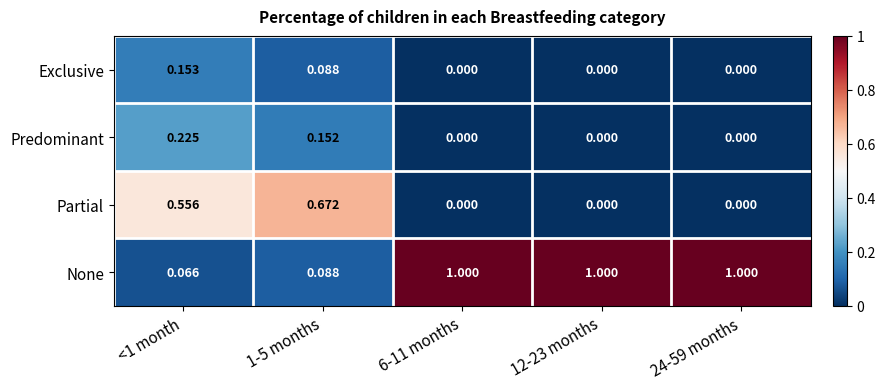

At <1 month, list the series in order from largest to smallest.

Partial, Predominant, Exclusive, None